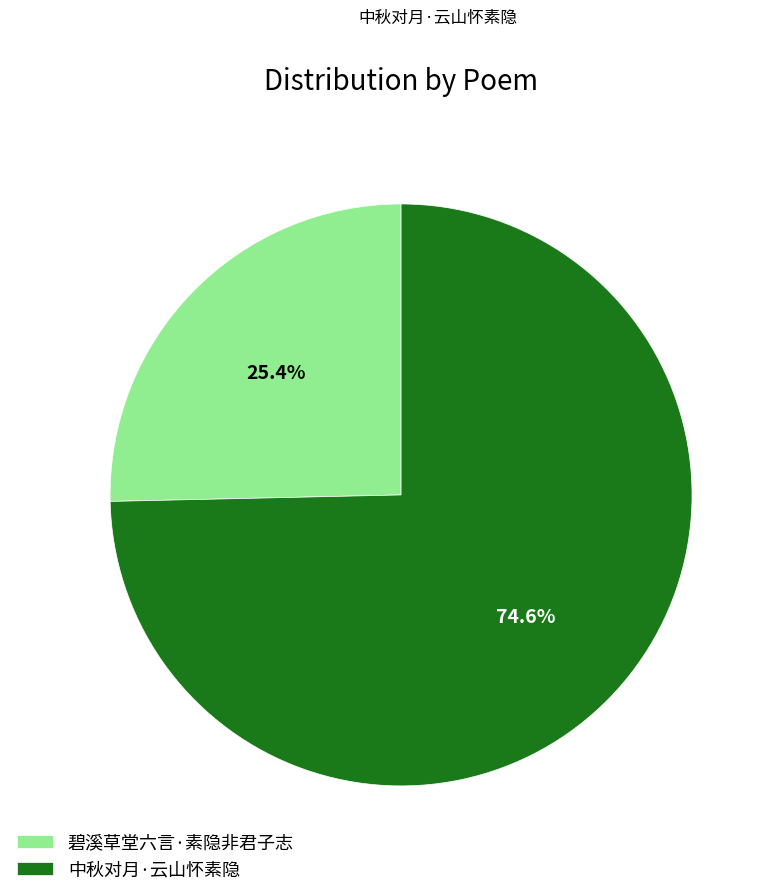

Which slice represents more than half of the pie?

中秋对月·云山怀素隐